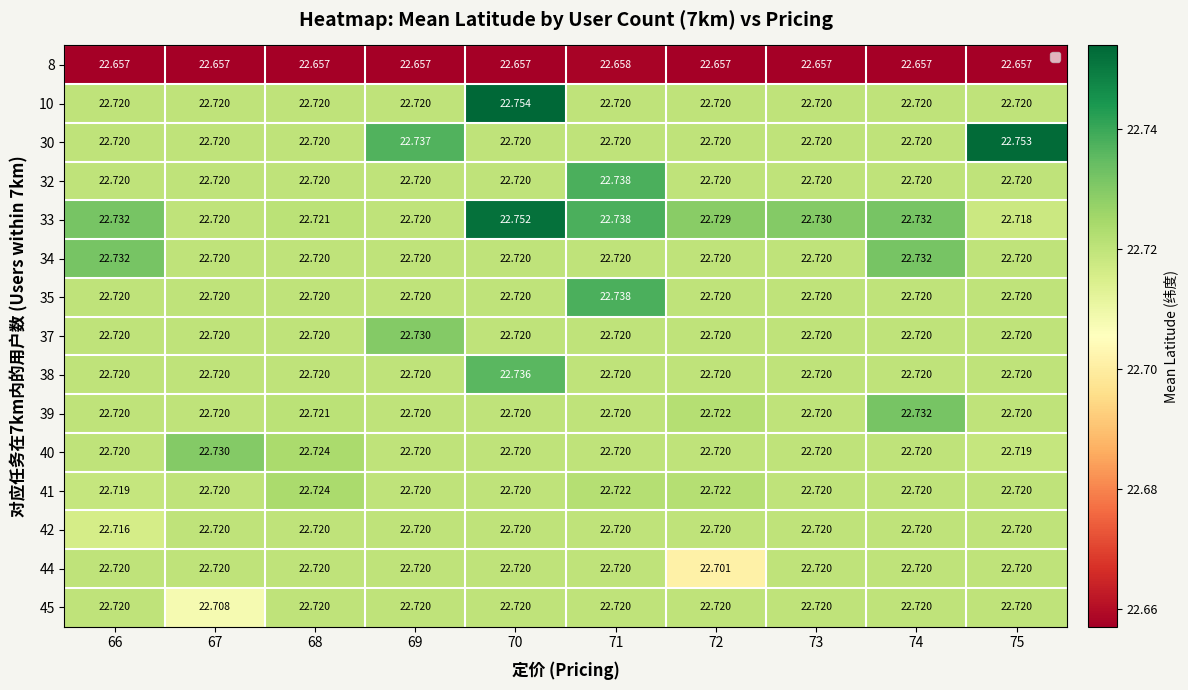

Is the value of 8 at 69 greater than the value of 40 at 71?

No